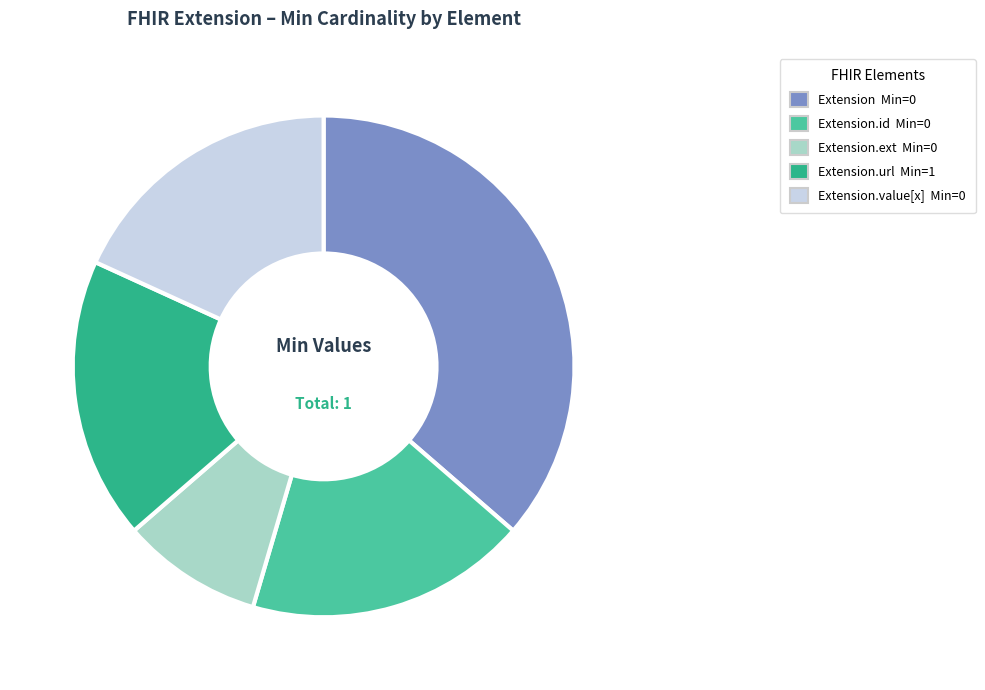

Does any single category account for the majority?

No